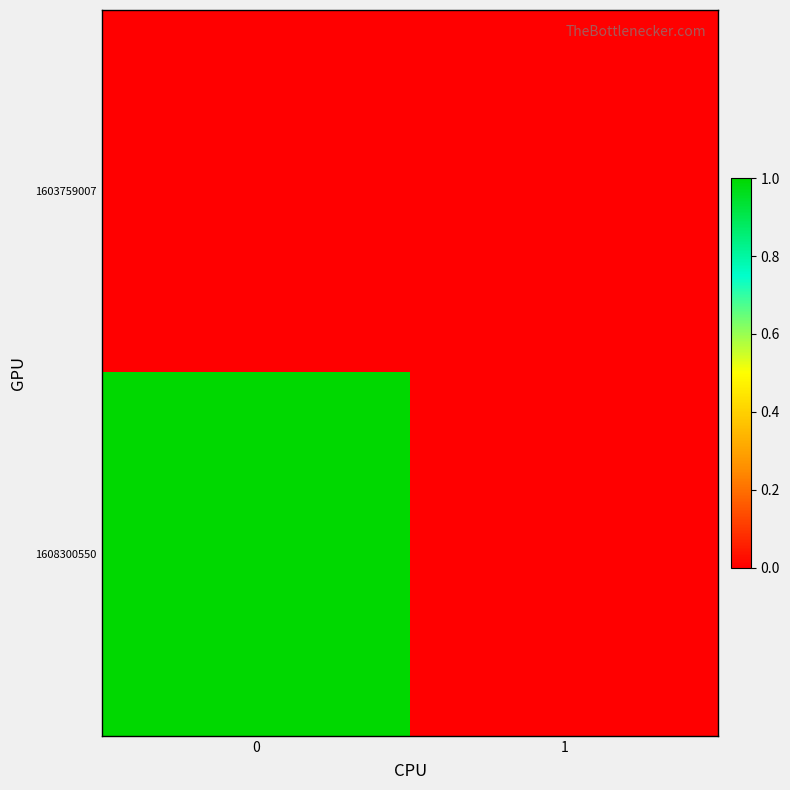

List the series in order of their overall mean, lowest first.

1603759007, 1608300550